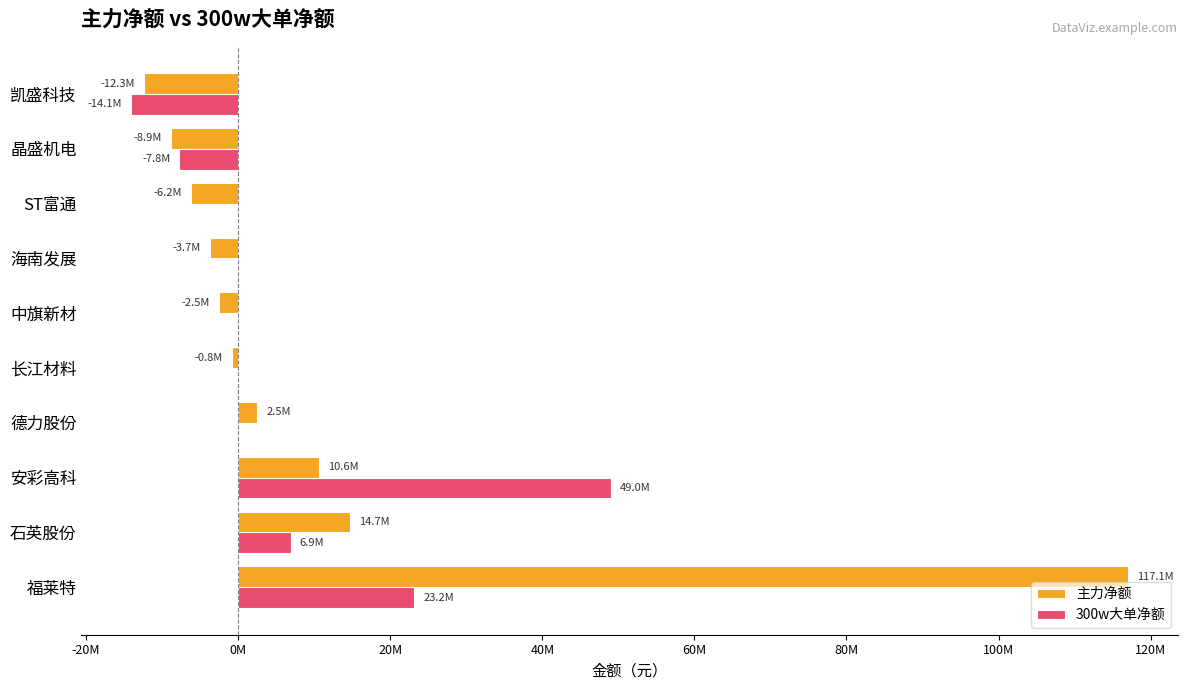

At which category does the chart reach its peak across all series?

福莱特